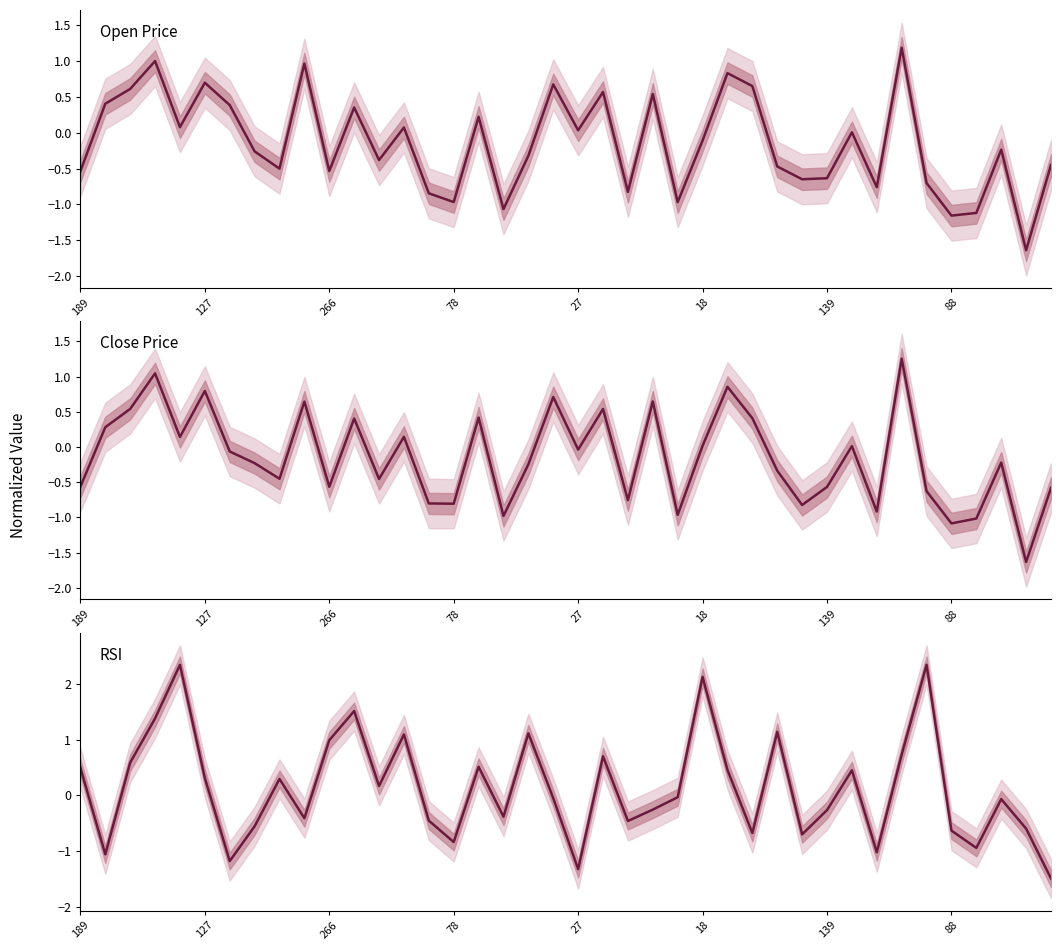

Which has a higher value, 88 or 13?

13